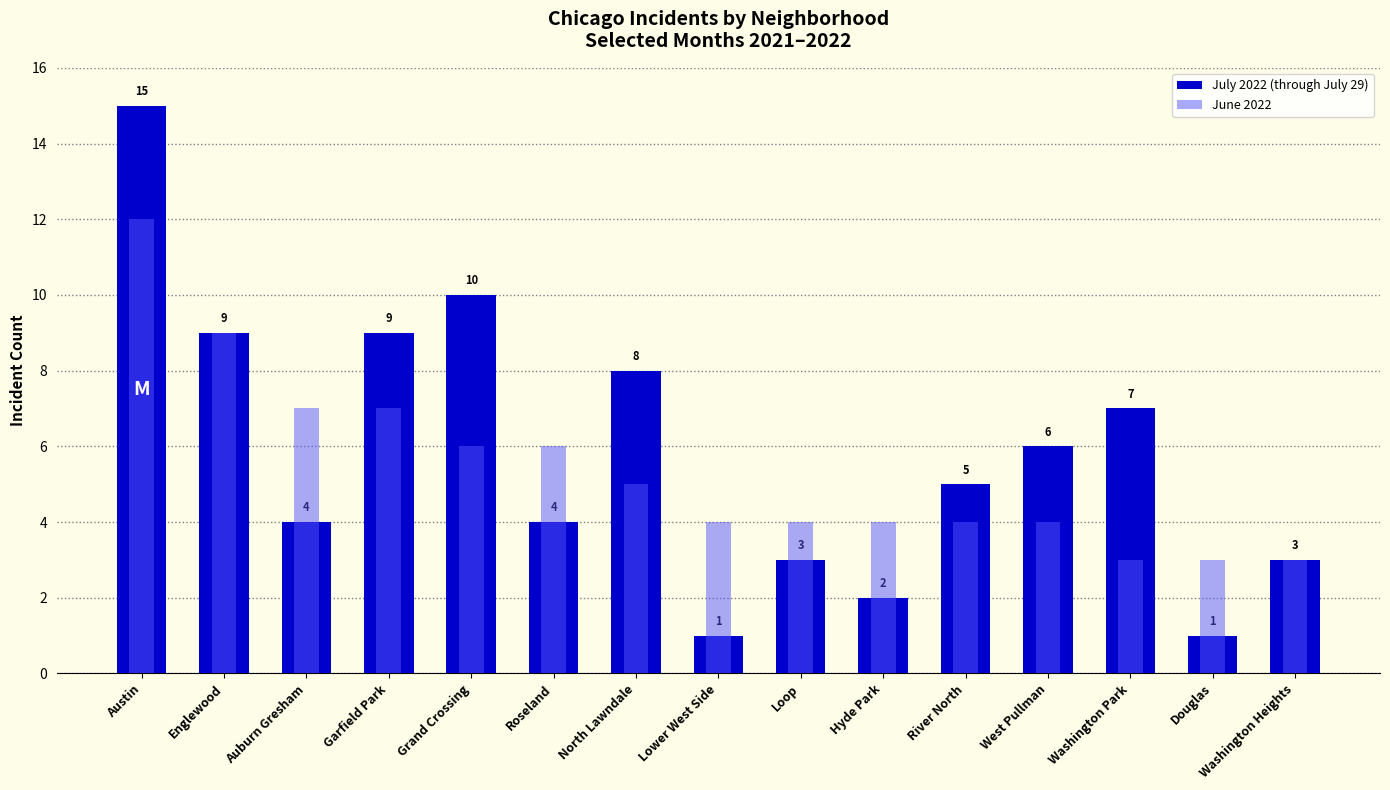

Are the bars horizontal?

No